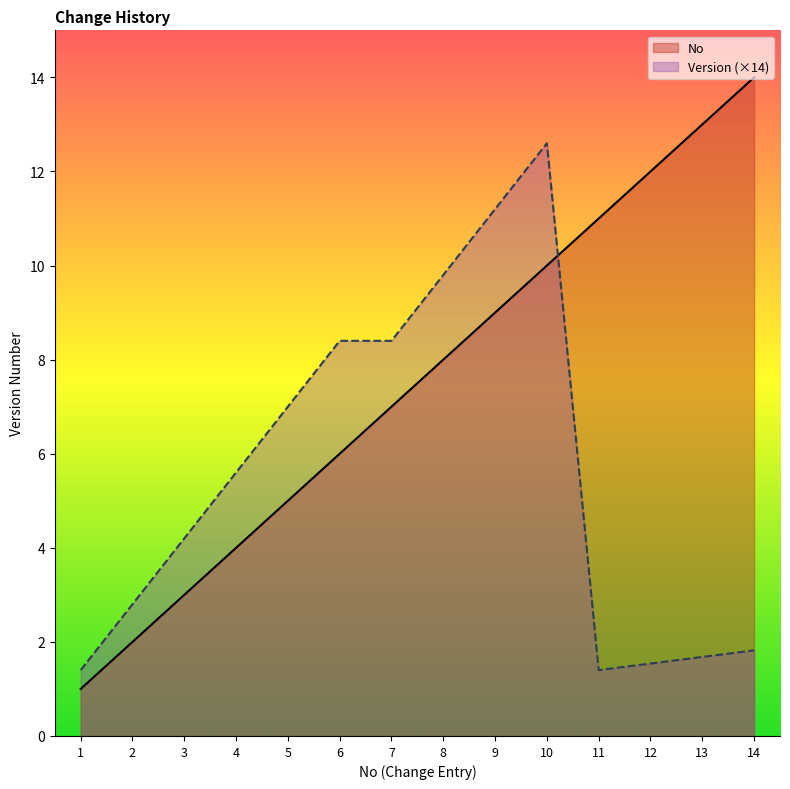

What is the sum of all No values?

105.0